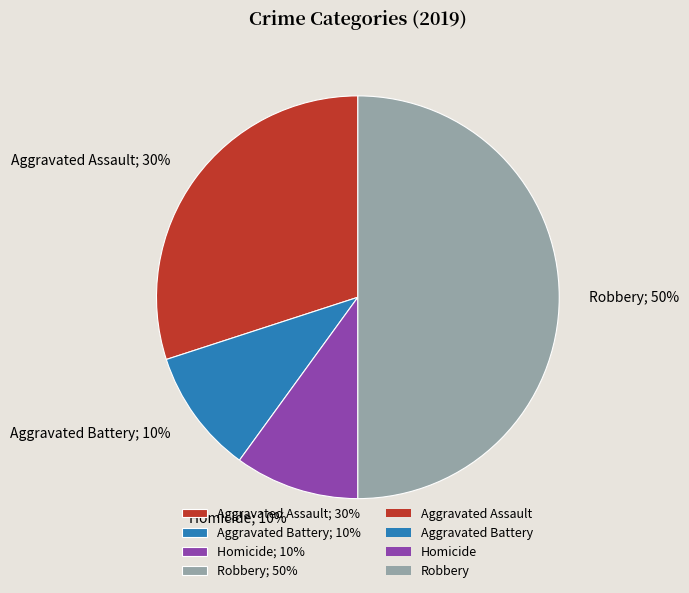

Count the number of slices in the pie.

4